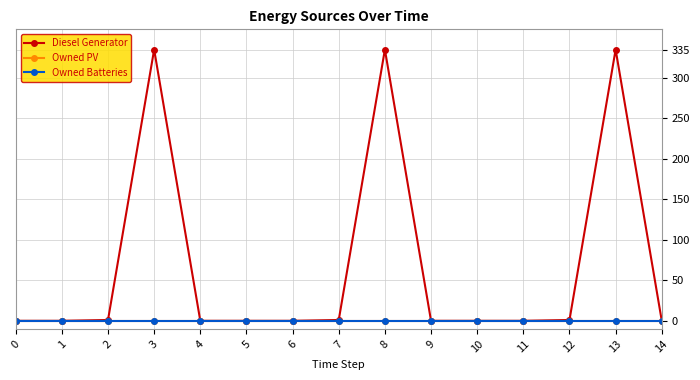

Where is the first local maximum for Diesel Generator?

3